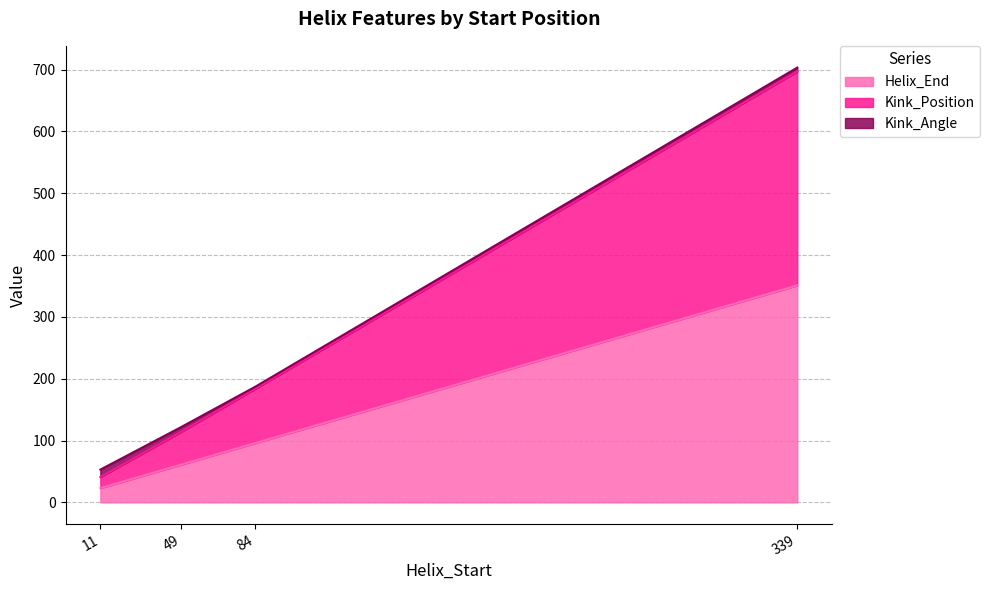

What is the value of the Kink_Position point at the 4th from the left?

697